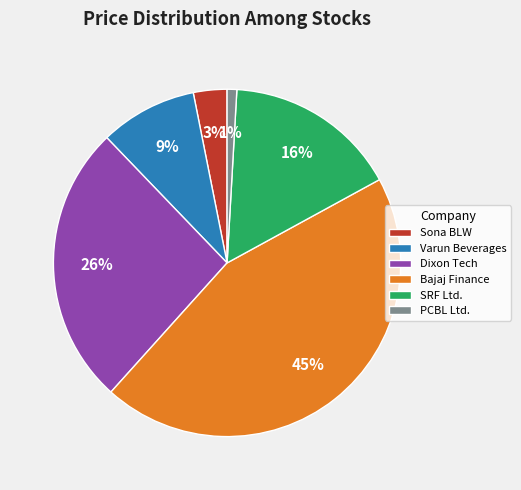

Is the sum of Sona BLW and Dixon Tech greater than half?

No